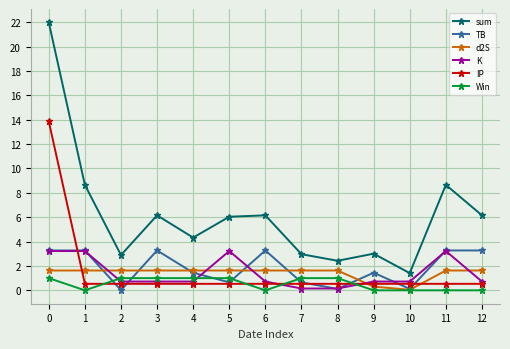

The value of d2S at 3 is 1.6. True or false?

True